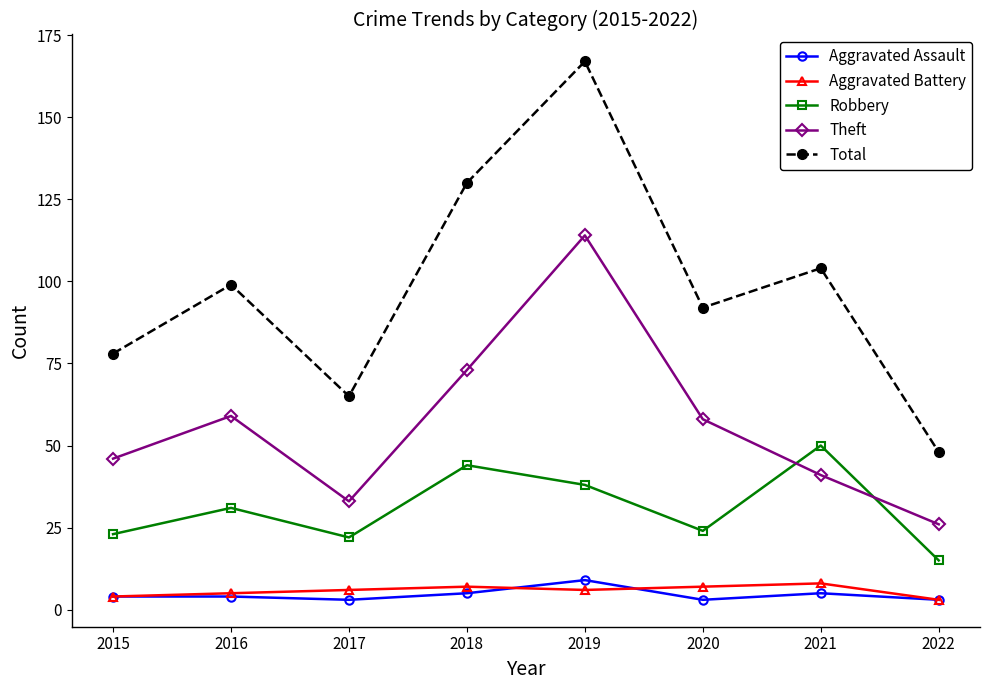

Count the number of categories in the chart.

8